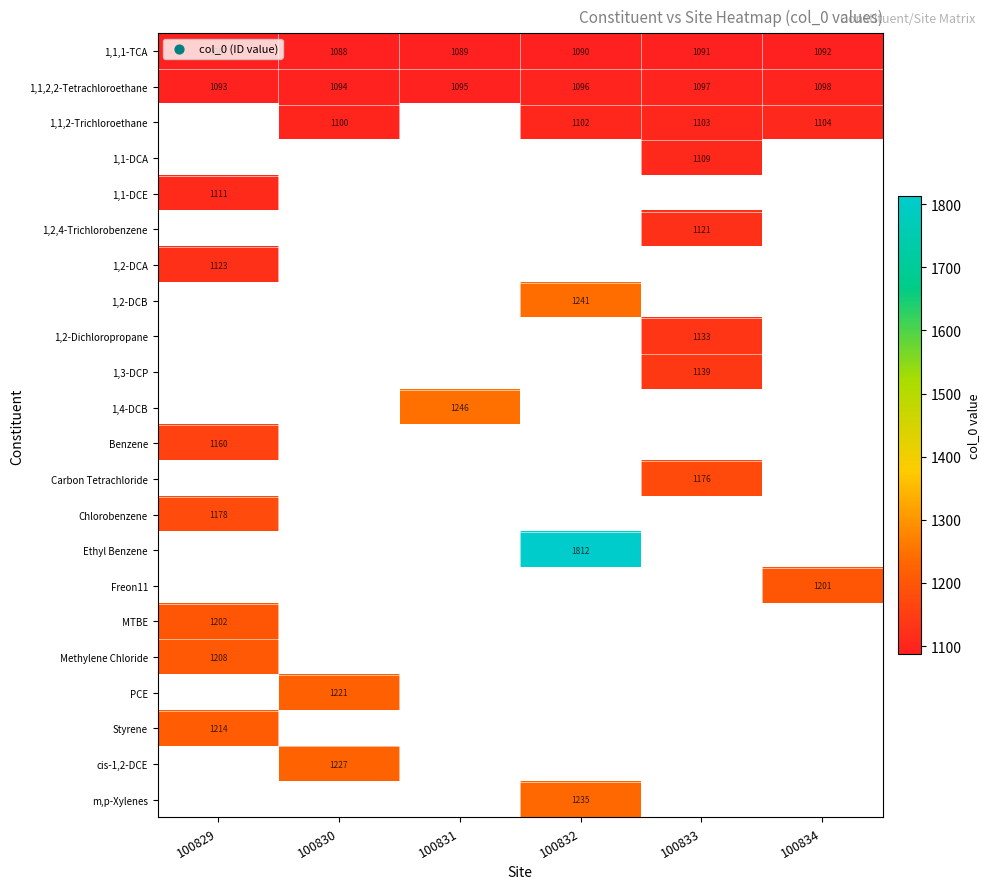

Between 100832 and 100831, which is larger?

100832